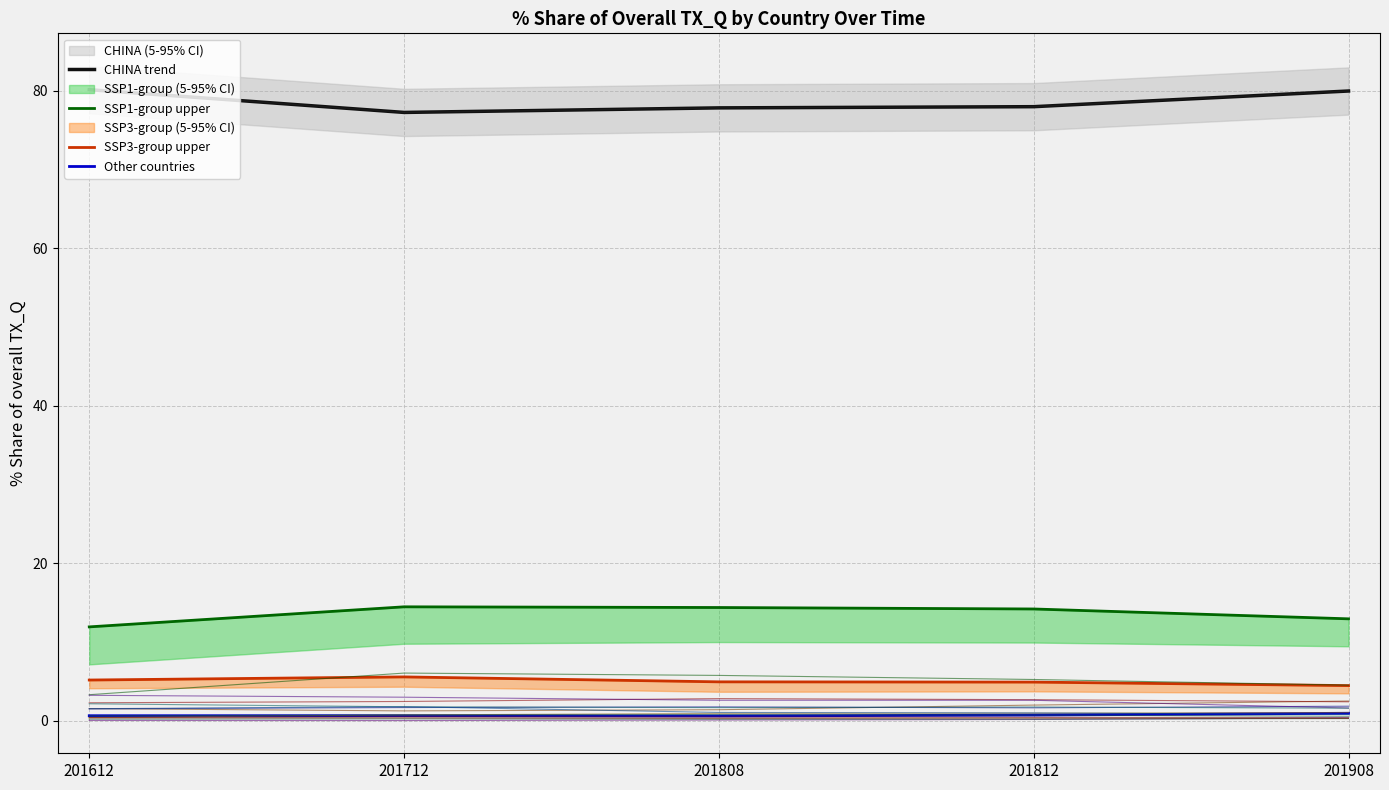

Which category has the highest value across all series?

201612